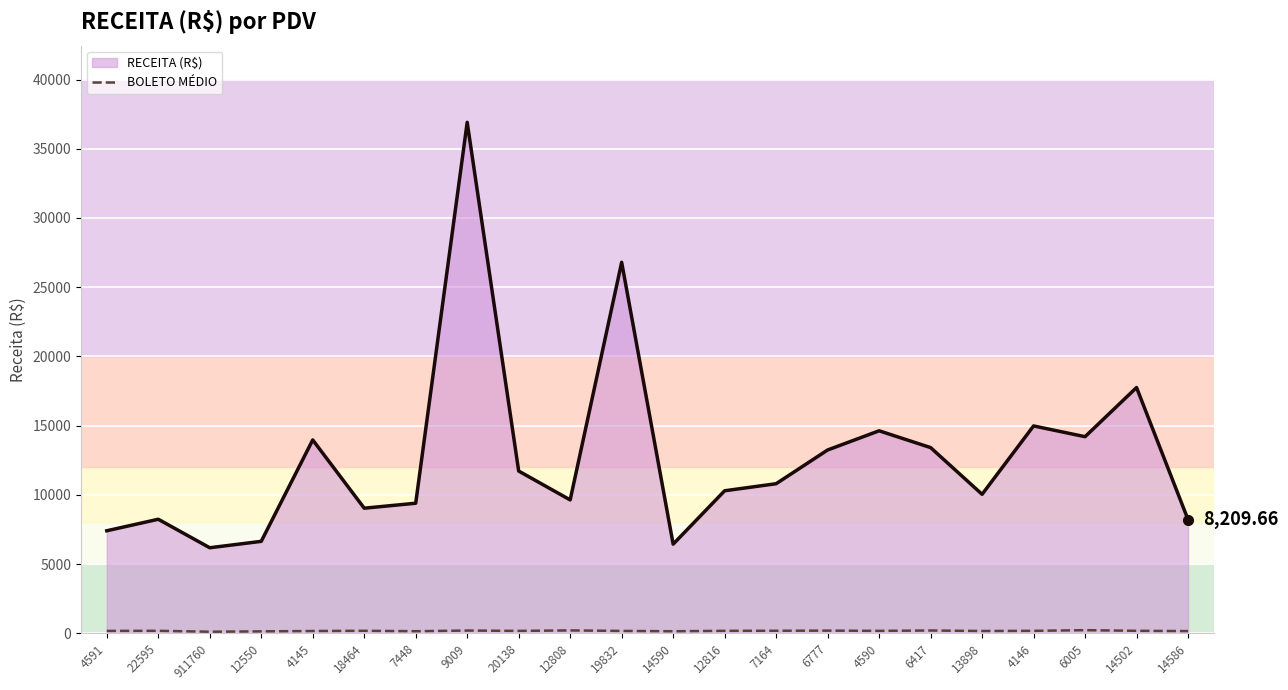

At which category is the sum across all series the highest?

9009